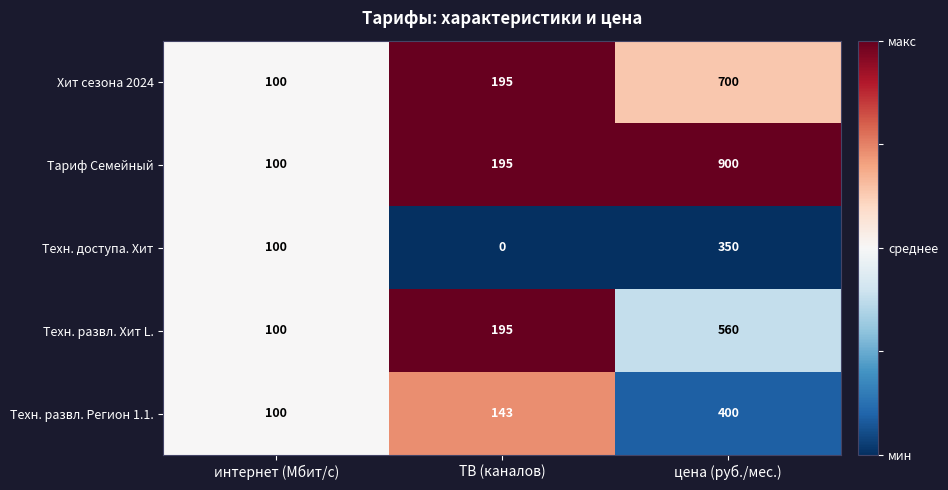

What is the sum of the Техн. развл. Регион 1.1. values at цена (руб./мес.) and ТВ (каналов)?

543